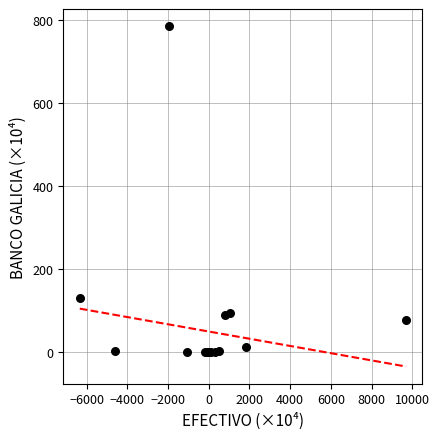

What Y value in the scatter plot is closest to 393?

130.9